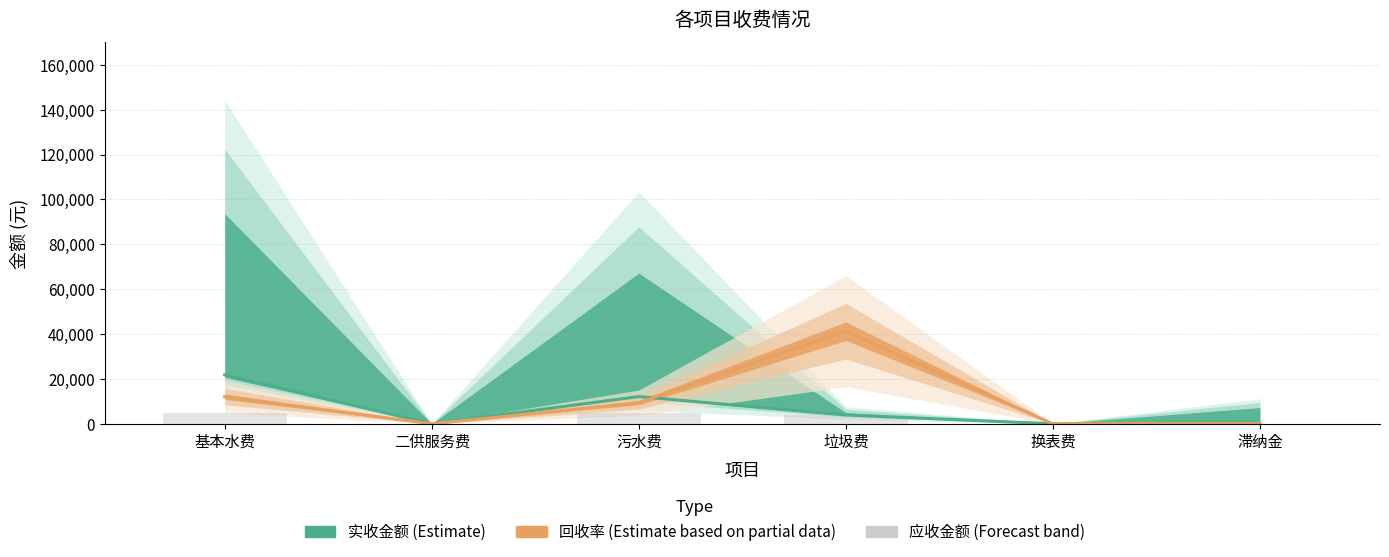

Reading left to right, extract all data points from this chart.

实收金额: 基本水费=21799.6	二供服务费=0.0	污水费=12135.2	垃圾费=3923.4	换表费=0.0	滞纳金=13.1
回收率: 基本水费=12104.0	二供服务费=0.0	污水费=9400.0	垃圾费=41264.0	换表费=0.0	滞纳金=96.0